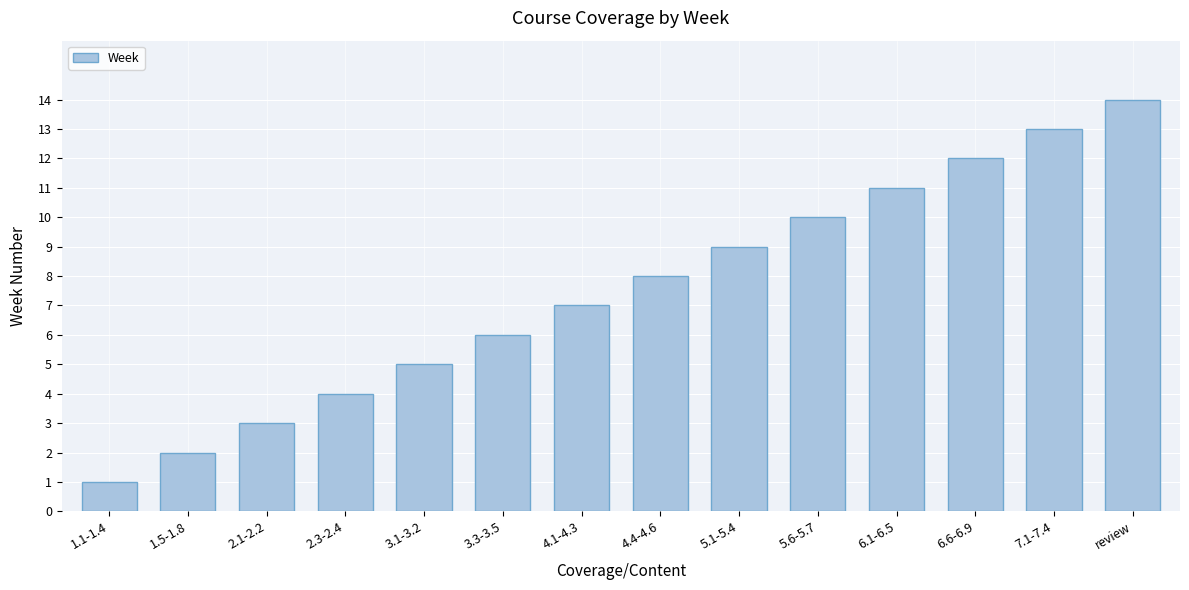

The value at 2.1-2.2 is 3. True or false?

True